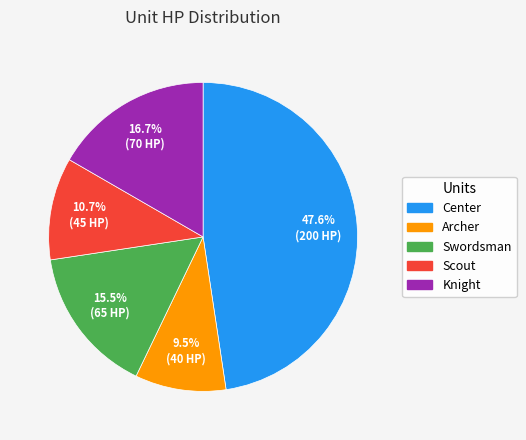

True or false: Scout accounts for 11% of the total.

True